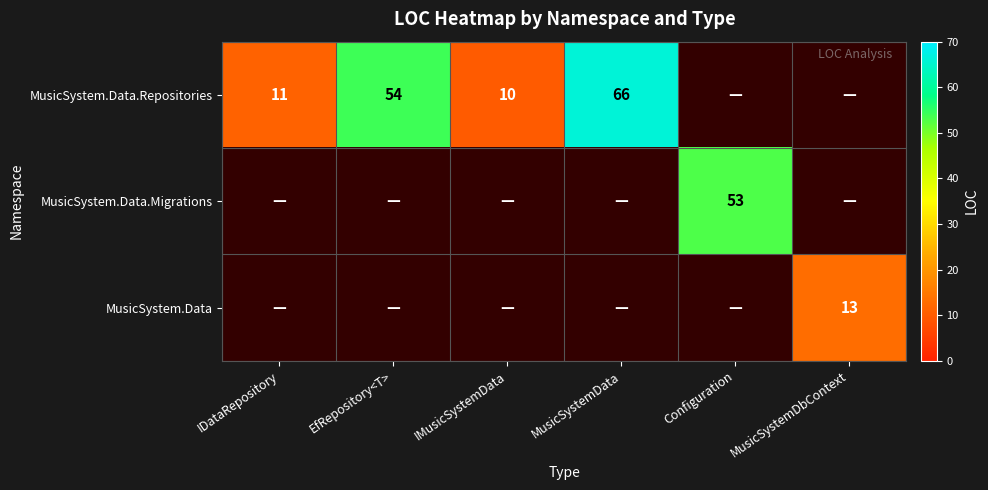

What is the maximum value shown in the chart?

66.0